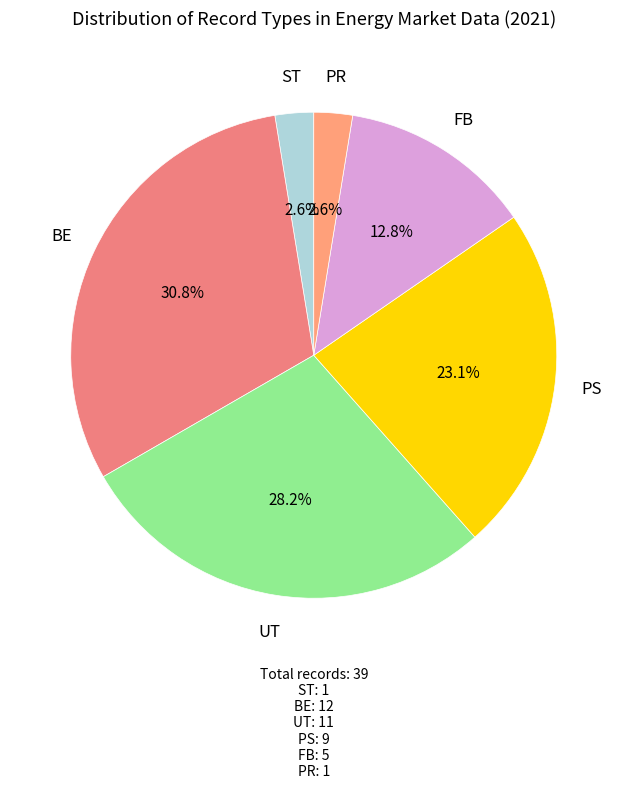

How many segments does this pie chart have?

6